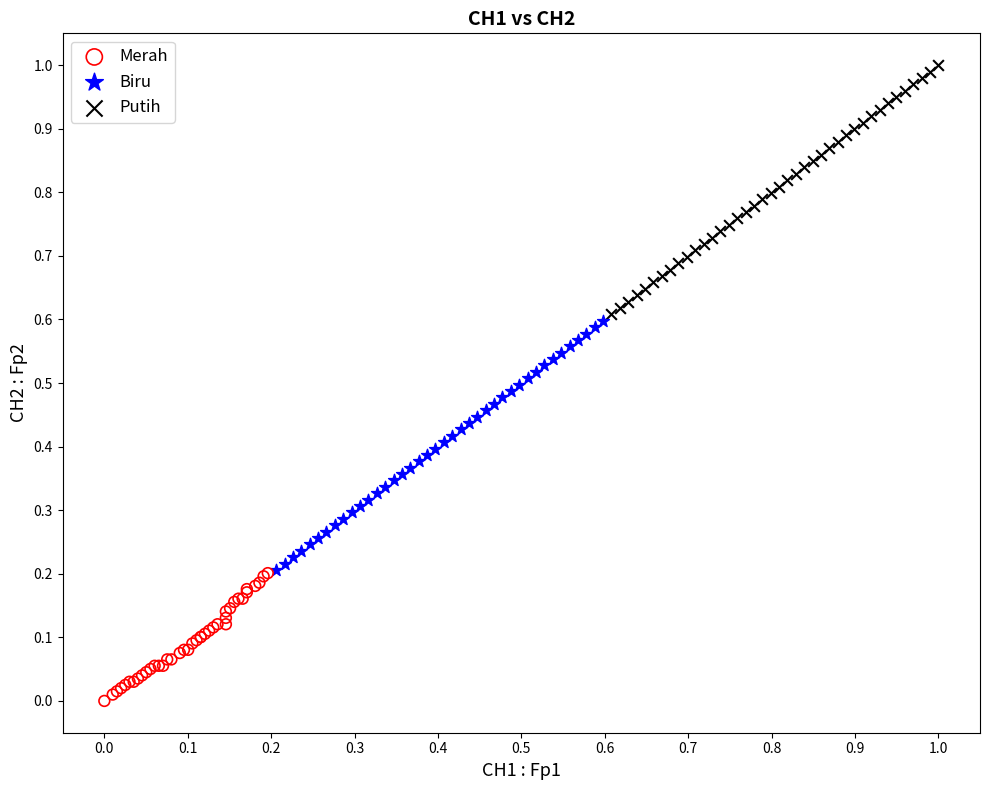

Which series reaches the maximum Y coordinate?

Putih